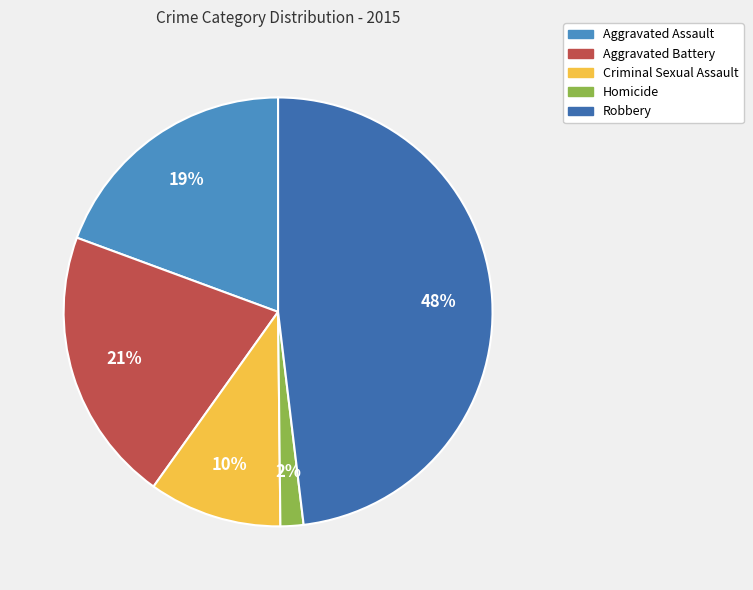

What is the ratio of the value at Aggravated Battery to the value at Robbery?

0.4